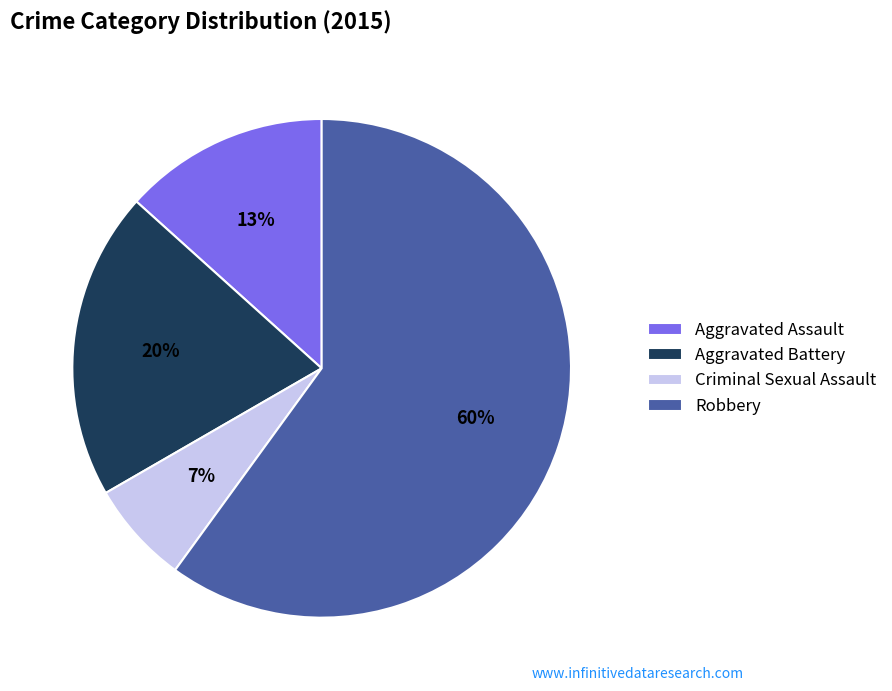

Approximately how many times larger is the value at Criminal Sexual Assault compared to Aggravated Assault?

0.5